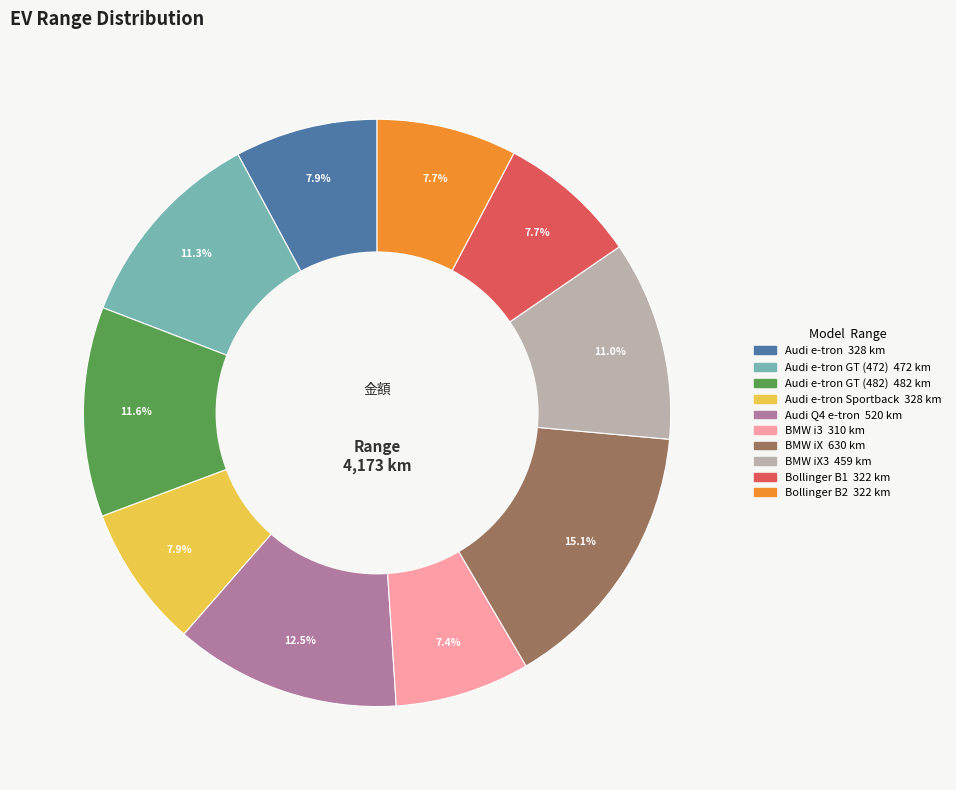

Does any single category account for the majority?

No